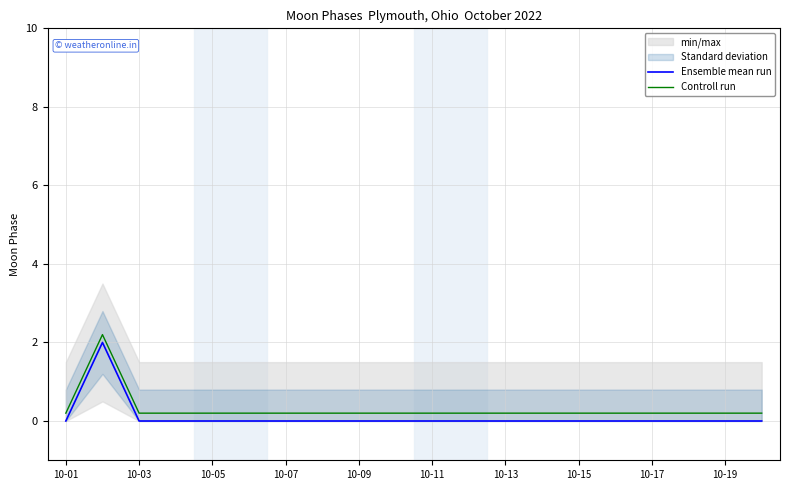

What is the maximum value for Controll run?

2.2